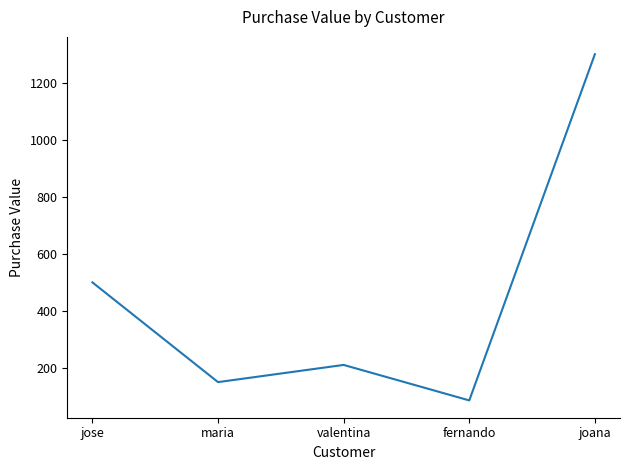

At which label is the value closest to 693?

jose